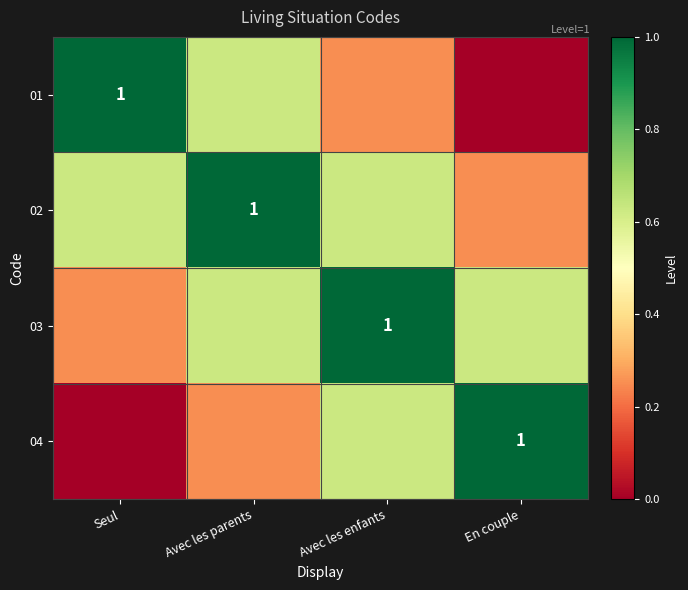

Which series has the widest spread of values?

01